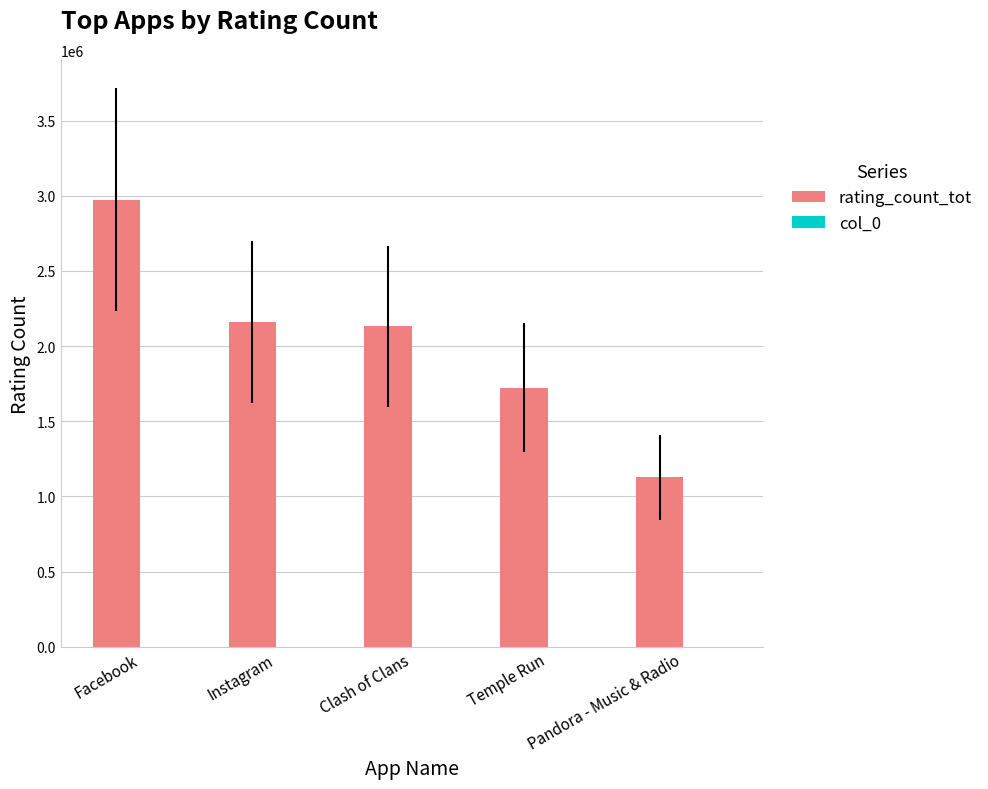

How many series are shown in this chart?

2